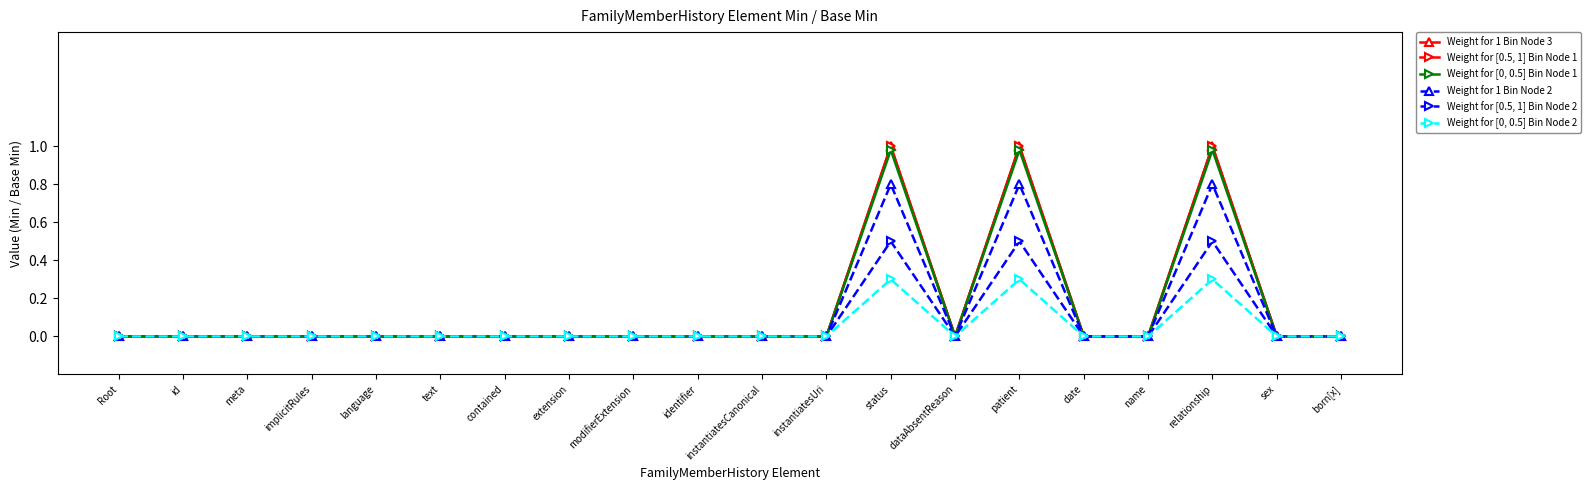

What is the label of the 13th point from the right?

extension